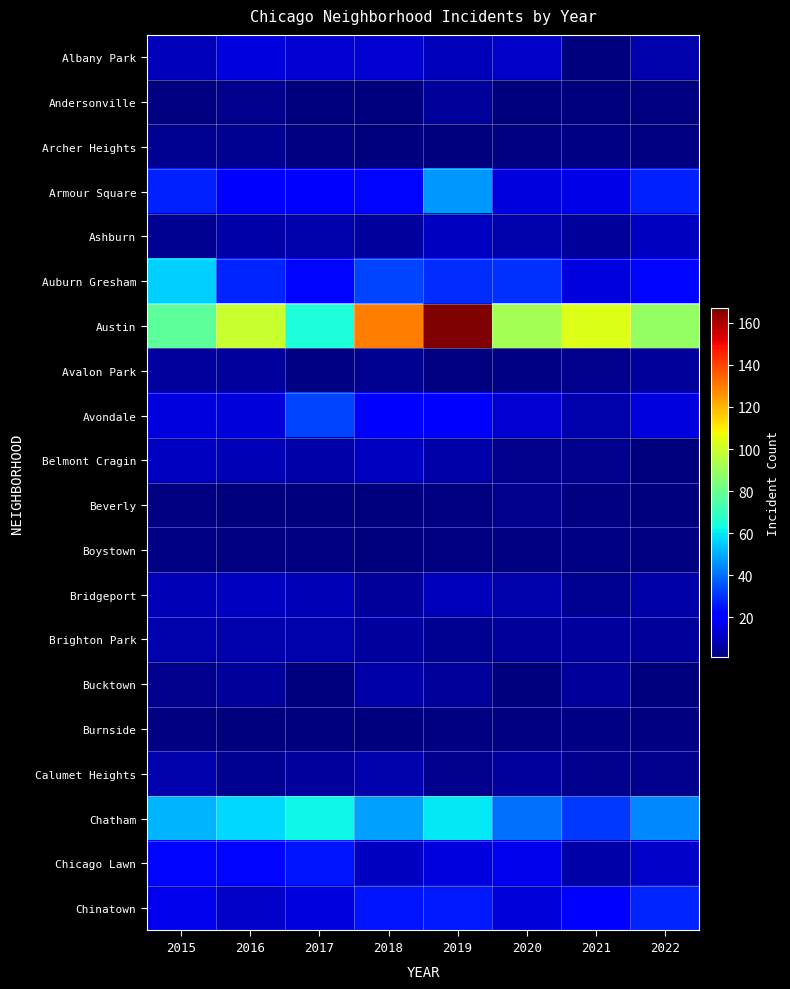

At which category does the chart reach its peak across all series?

2019